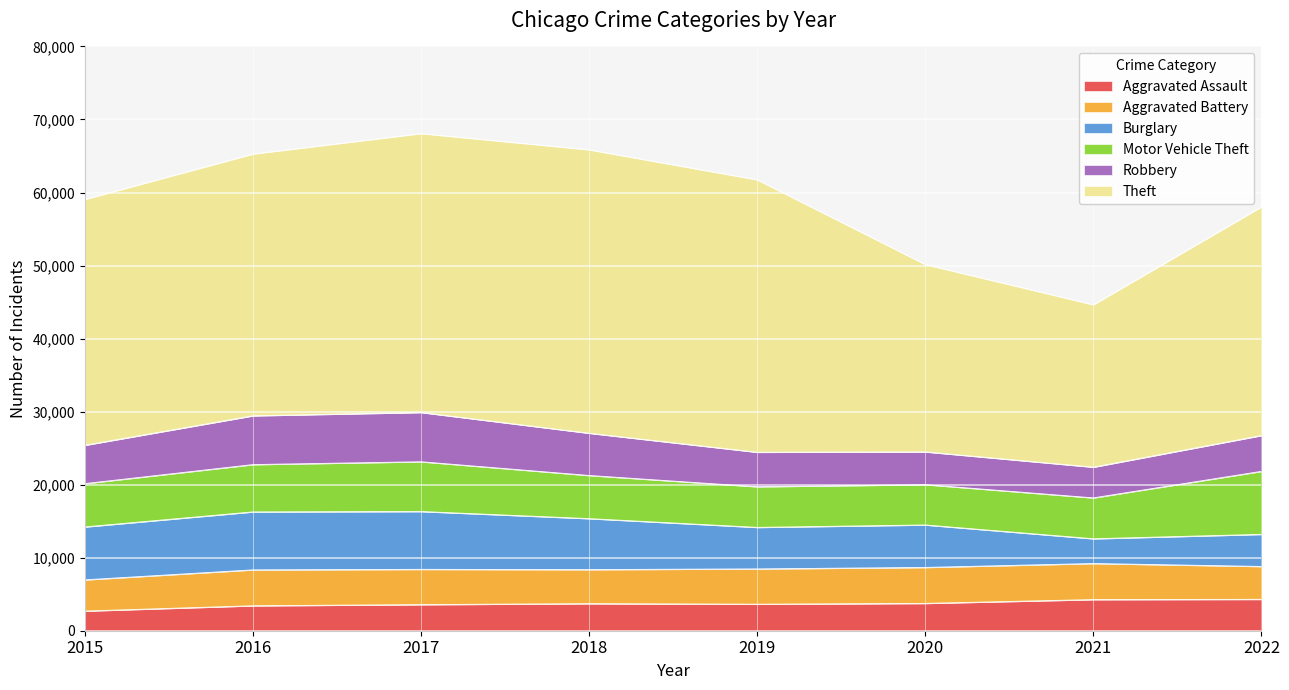

How many data points in Burglary are above 6978?

3